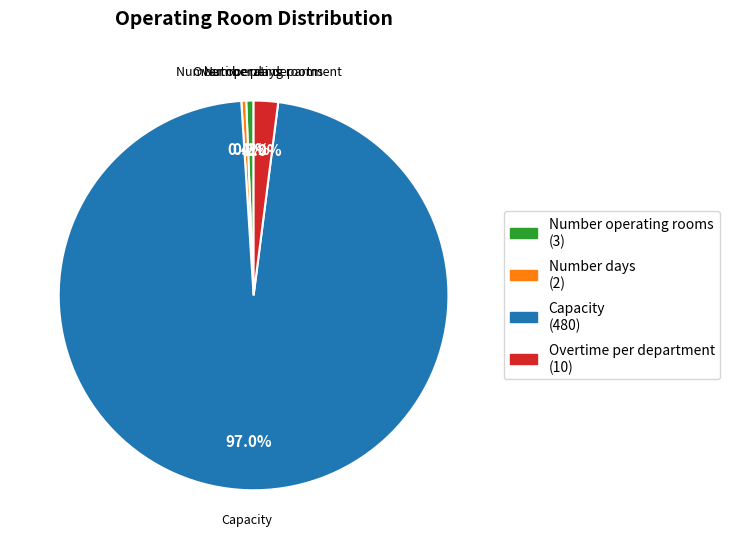

Do Capacity and Overtime per department together represent more than half of the pie?

Yes